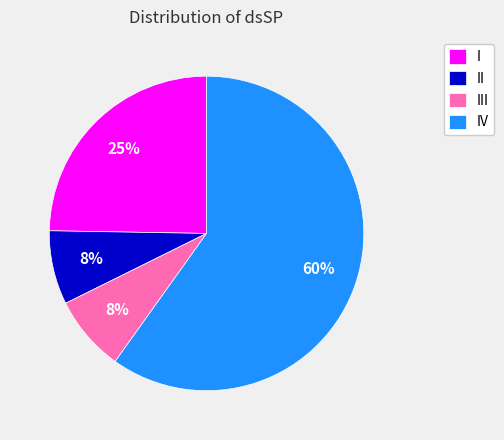

Which slice is the largest?

IV